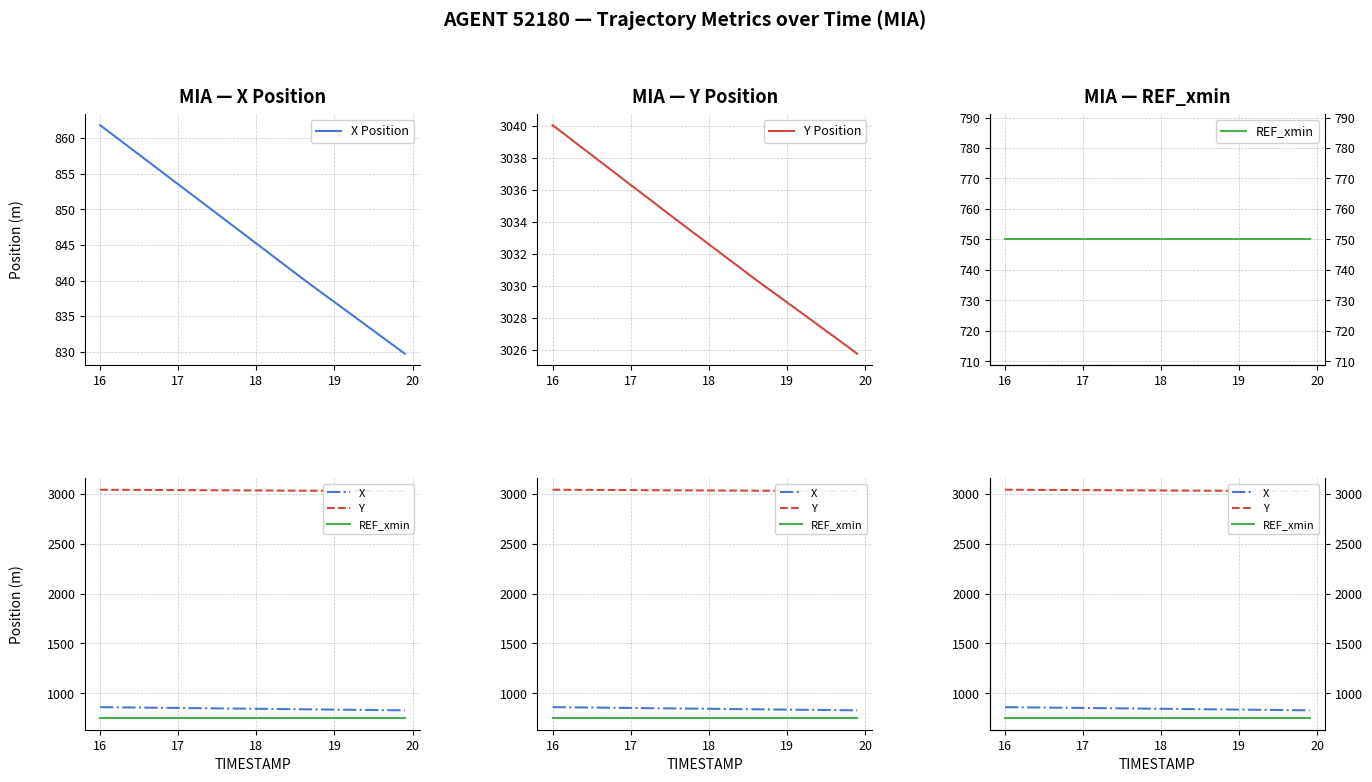

The X Position series shows 837.0 at 19. True or false?

True